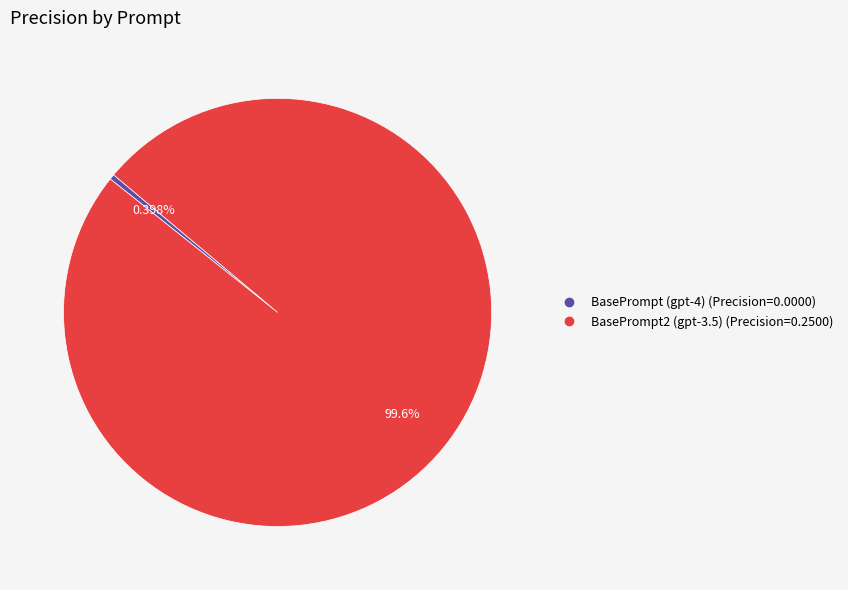

Rank the categories by value from lowest to highest.

BasePrompt (gpt-4), BasePrompt2 (gpt-3.5)